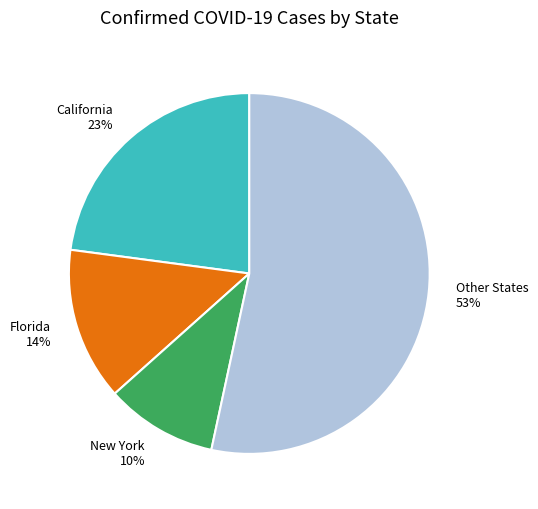

To the nearest percent, what percentage of the pie is Florida?

14%